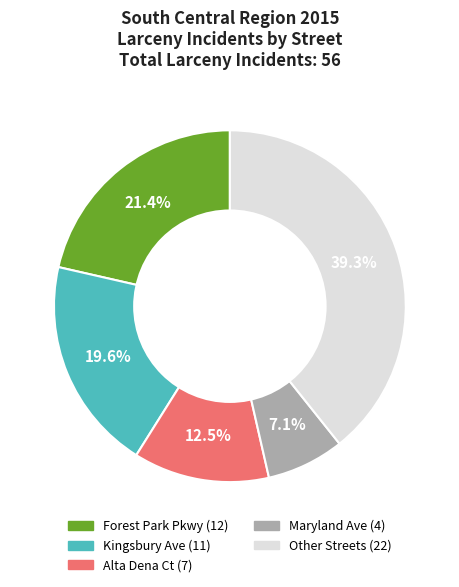

Is there any slice that represents more than half of the pie?

No